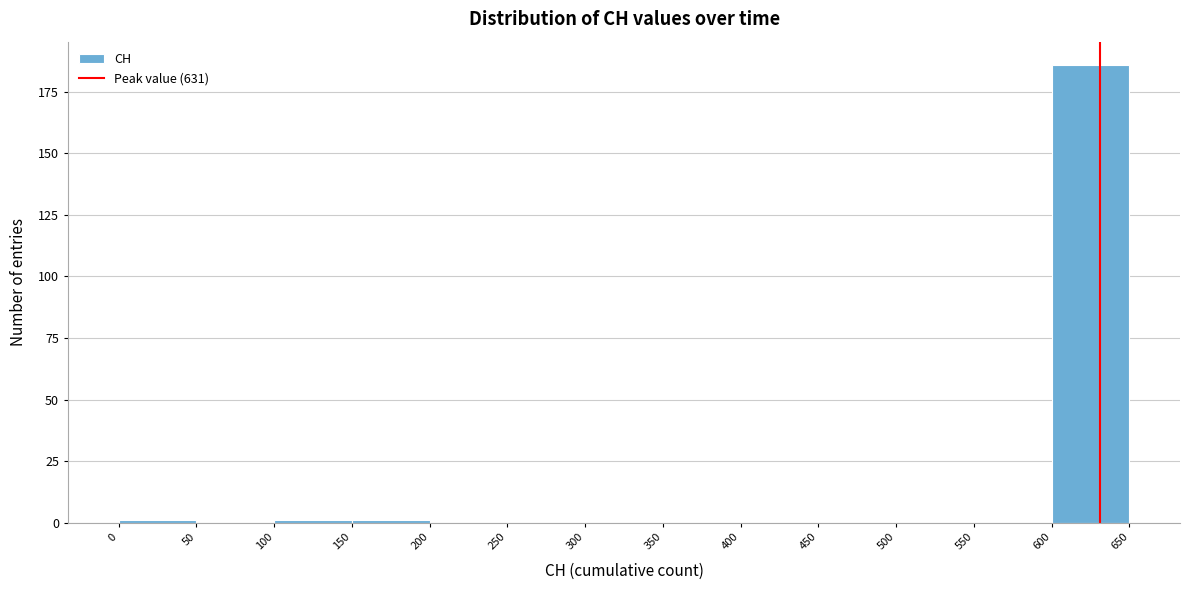

Reading left to right, list every bar in this chart as the range it spans on the x-axis followed by its height. The values are not printed on the chart, so give them approximately, as read against the axis.

0 to 50: under 5
50 to 100: 0
100 to 150: under 5
150 to 200: under 5
200 to 250: 0
250 to 300: 0
300 to 350: 0
350 to 400: 0
400 to 450: 0
450 to 500: 0
500 to 550: 0
550 to 600: 0
600 to 650: 185